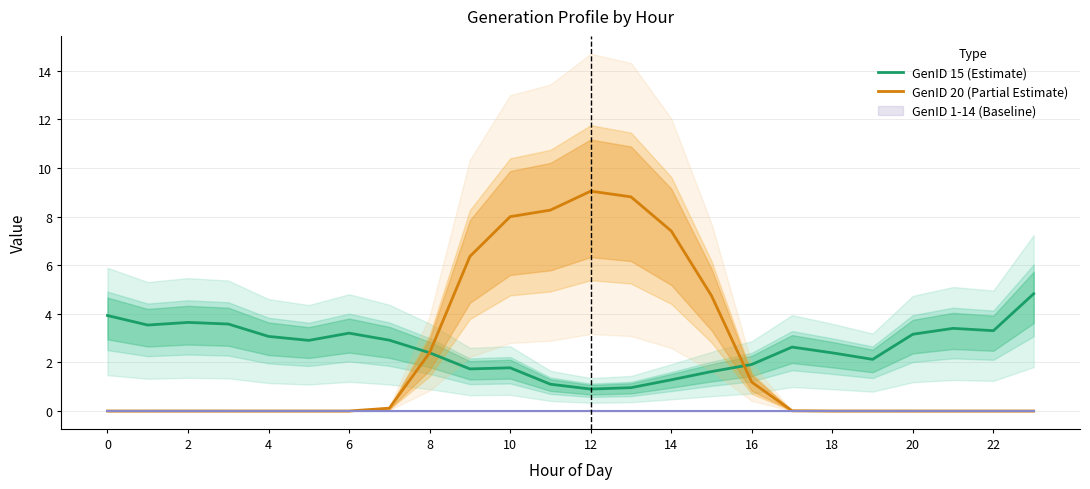

The value of GenID 20 (Partial Estimate) at 14 is 0.2. True or false?

False